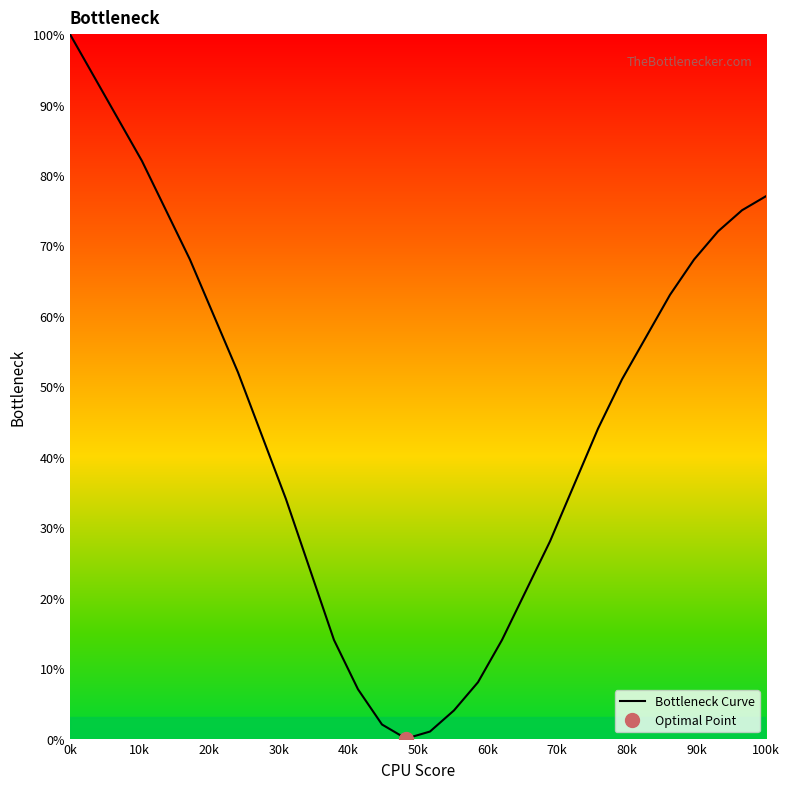

How many series are shown in this chart?

1